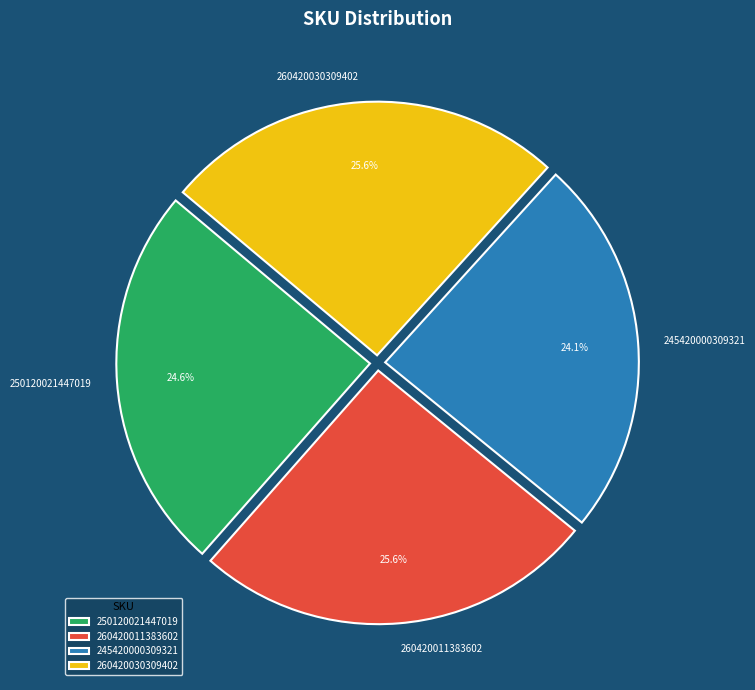

Does any single category account for the majority?

No